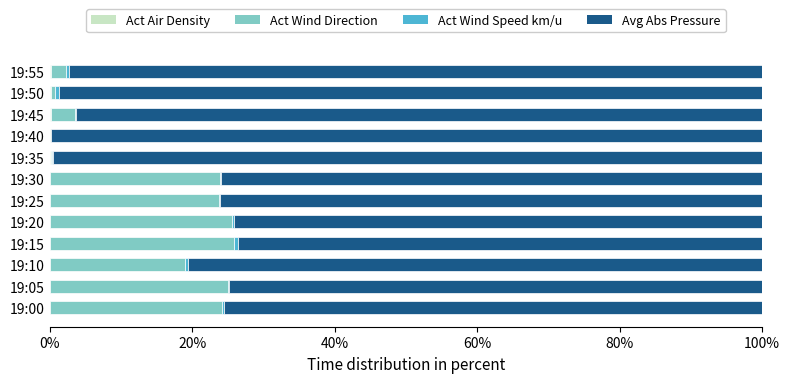

How many distinct data groups are displayed?

4